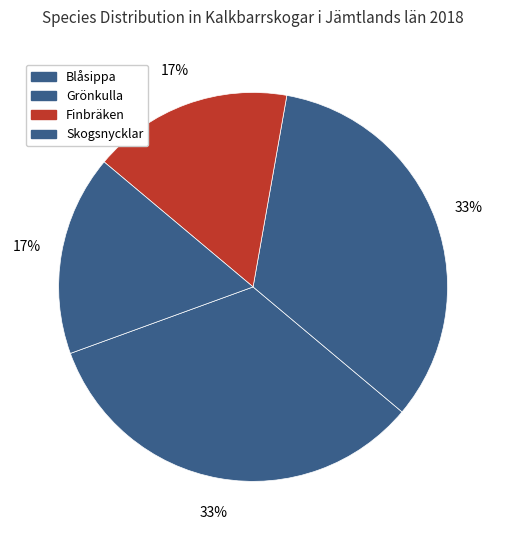

How many segments does this pie chart have?

4